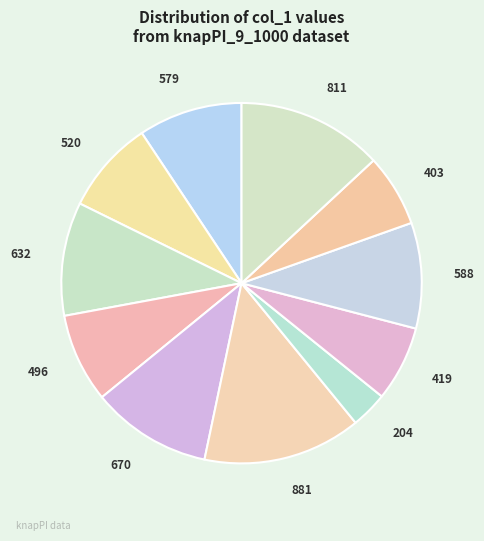

Does any single category account for the majority?

No